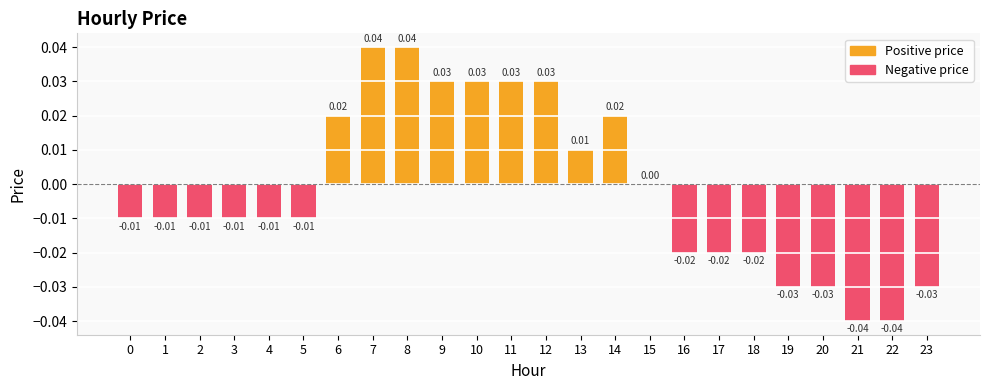

Which has a higher value, 22 or 1?

22